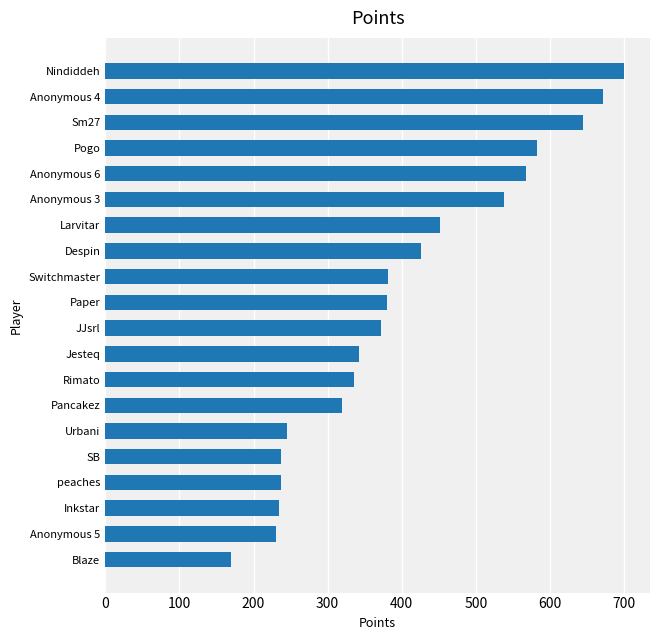

What is the minimum value shown in the chart?

170